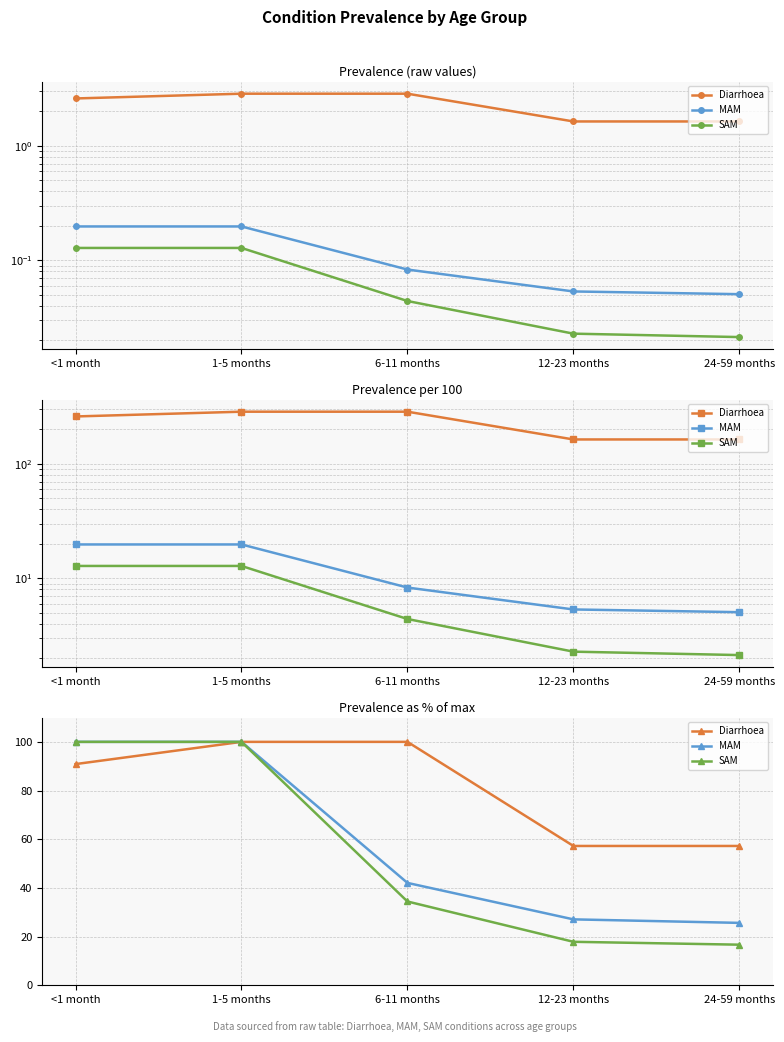

What is the label of the 5th point from the right?

<1 month